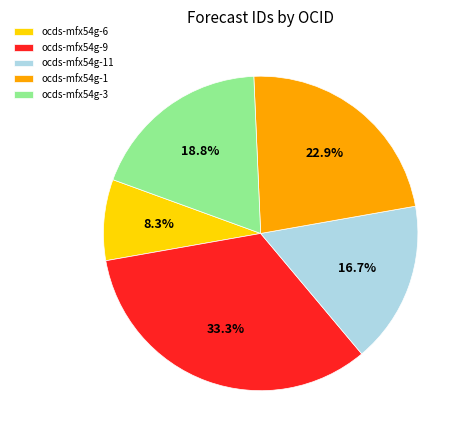

Do ocds-mfx54g-6 and ocds-mfx54g-3 together represent more than half of the pie?

No